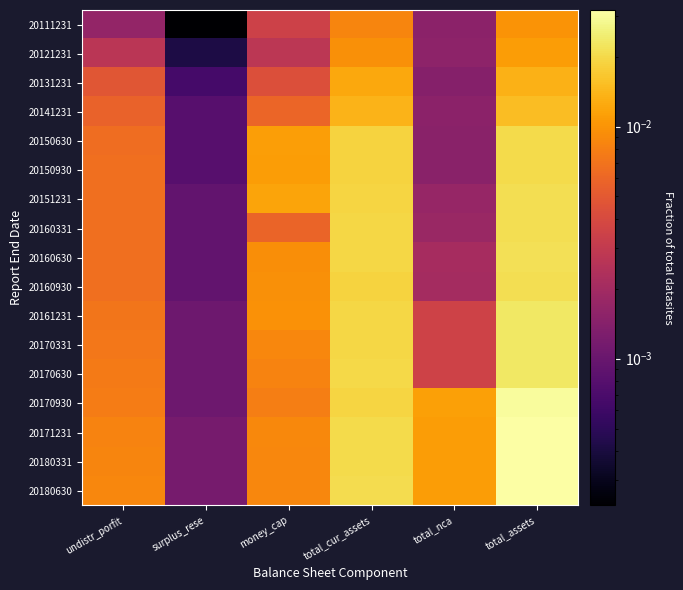

Between money_cap and total_assets, which is larger?

total_assets